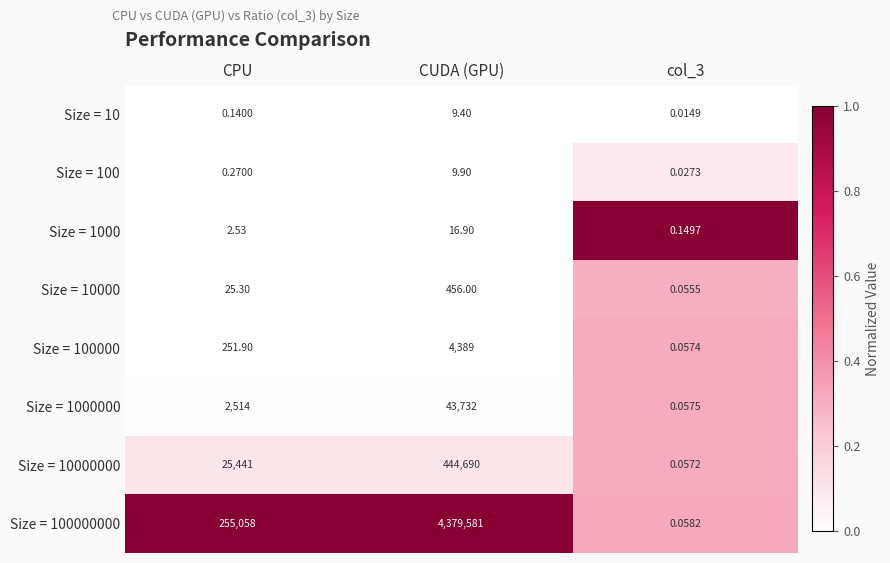

Where does the Size = 1000 series first go above 2?

CPU